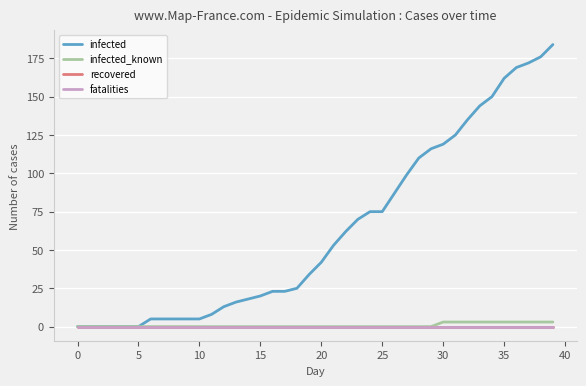

Does the chart display data point markers on the line(s)?

No